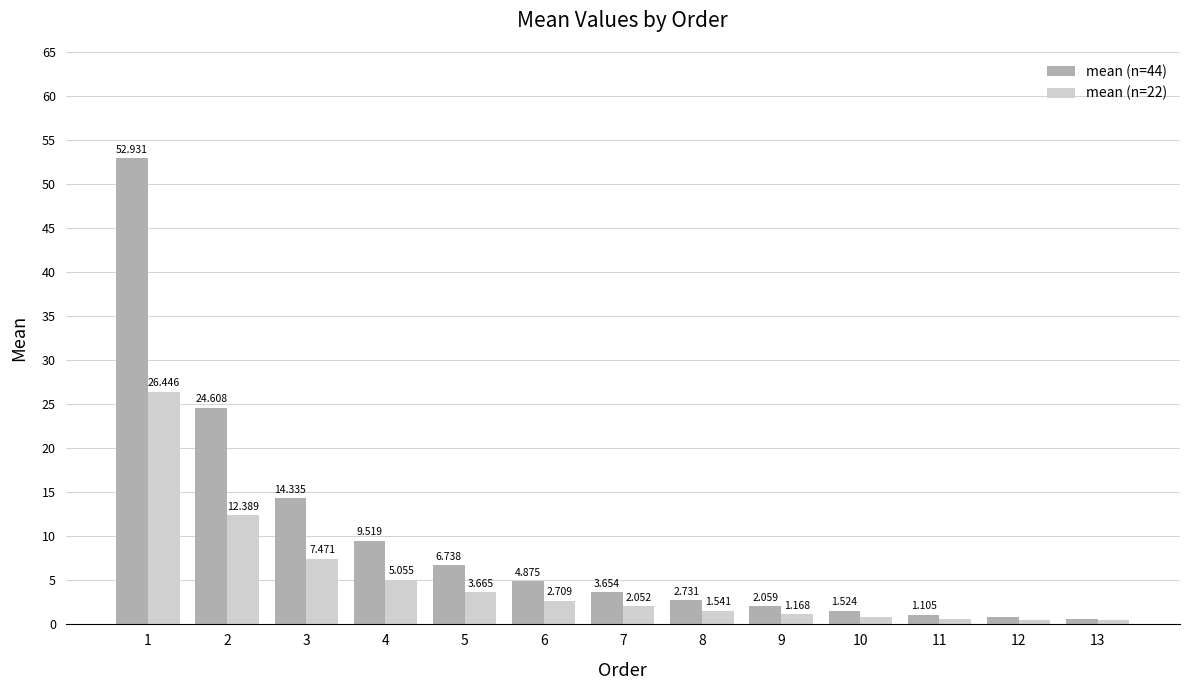

Between 2 and 9, which series saw the biggest shift?

mean (n=44)